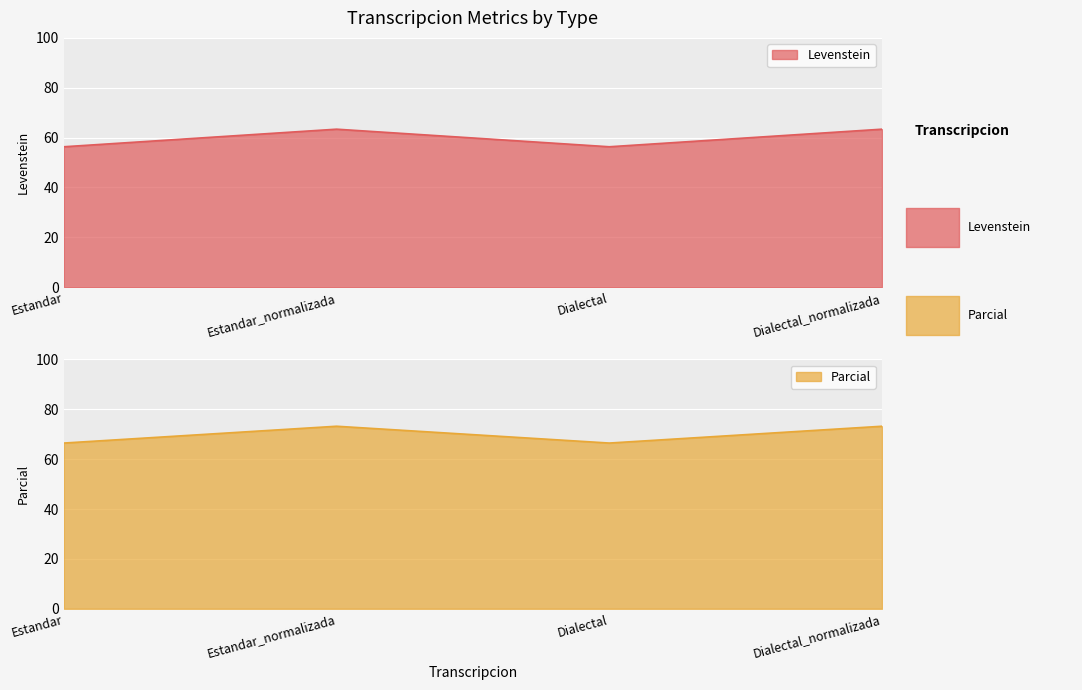

True or false: Levenstein has a value of 56.3 at Dialectal.

True